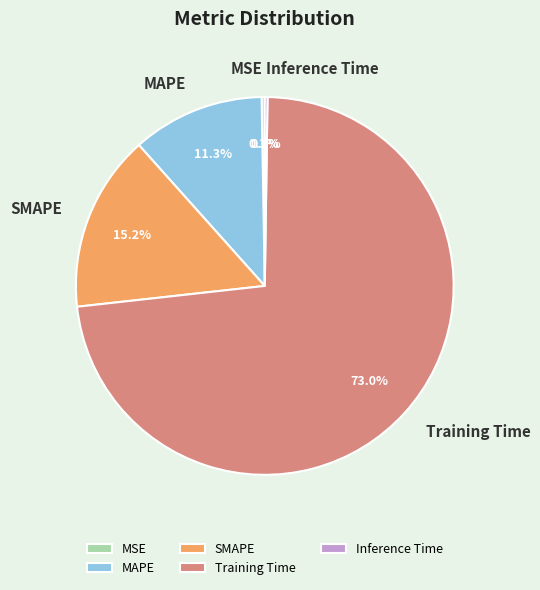

What is the largest slice in the pie chart?

Training Time